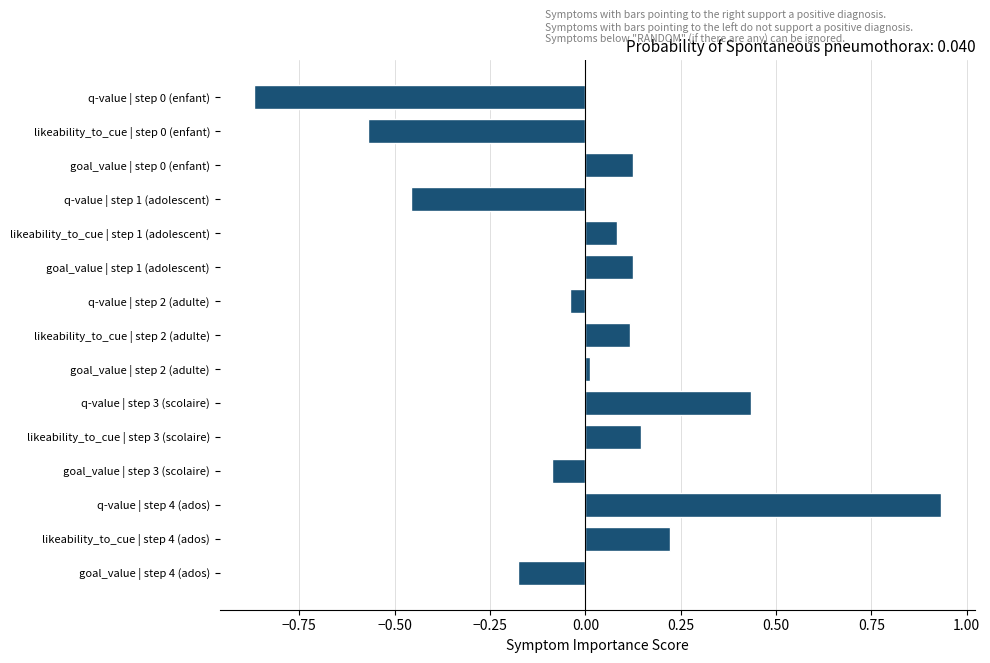

What is the difference between the maximum and minimum values?

1.8